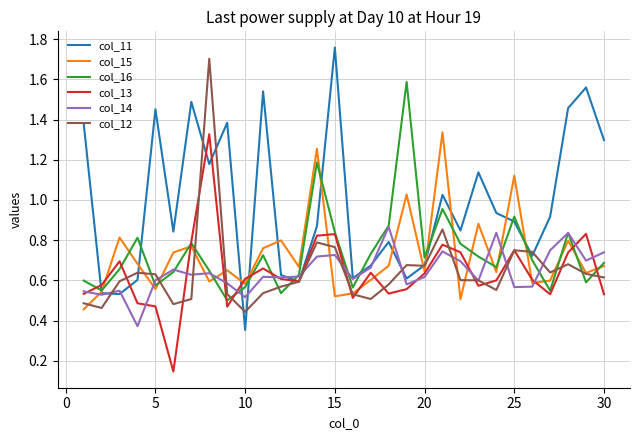

Which series has the largest total across all categories?

col_11